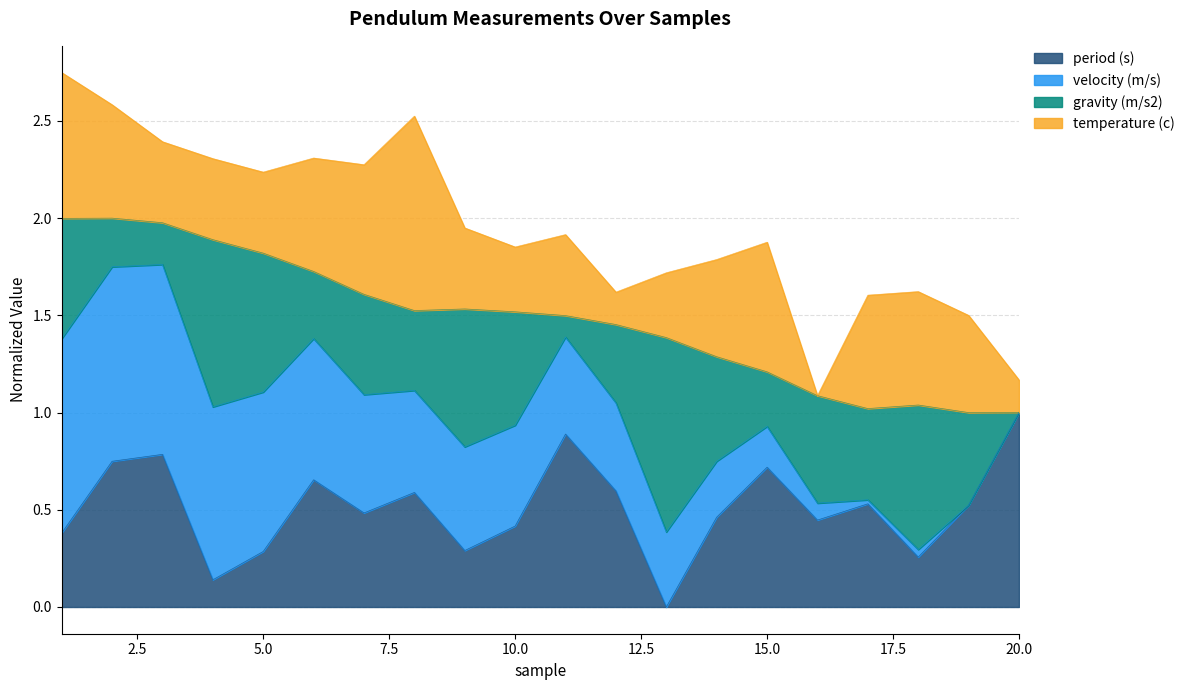

Where is the first local maximum for period (s)?

3